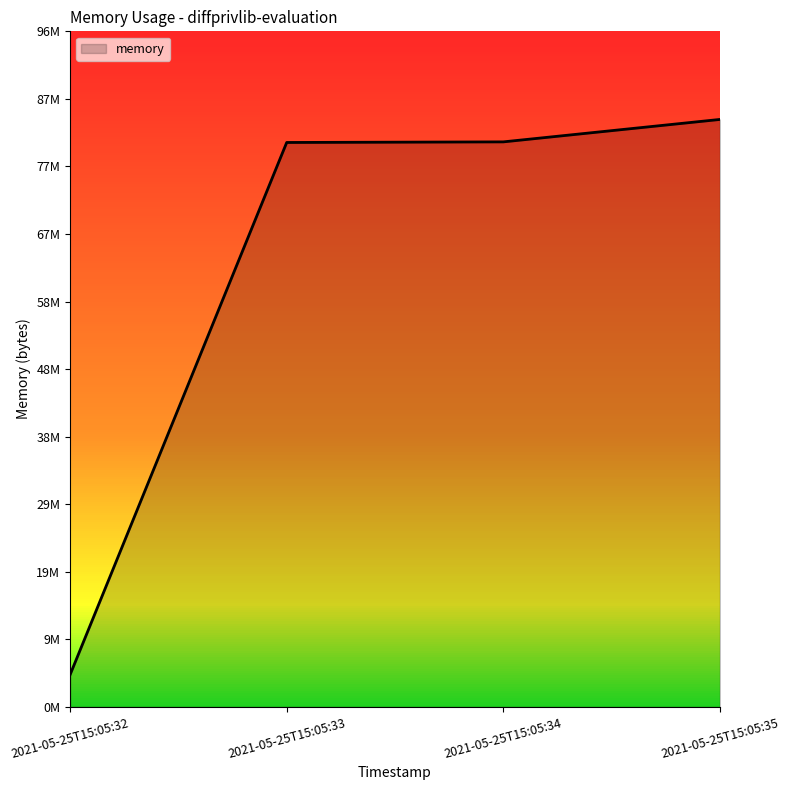

Reading left to right, list all the values displayed in this chart.

2021-05-25T15:05:32=4608000	2021-05-25T15:05:33=80793600	2021-05-25T15:05:34=80879616	2021-05-25T15:05:35=84090880